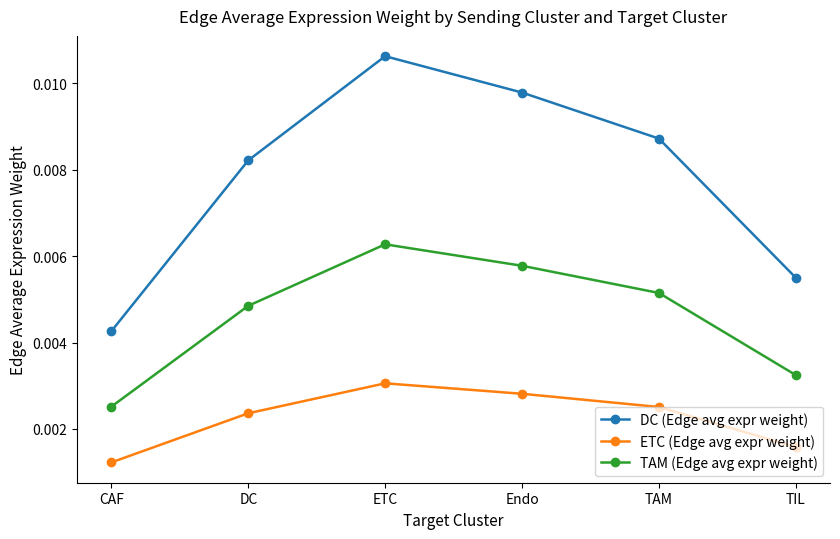

List the series in order of their overall mean, highest first.

DC (Edge avg expr weight), TAM (Edge avg expr weight), ETC (Edge avg expr weight)